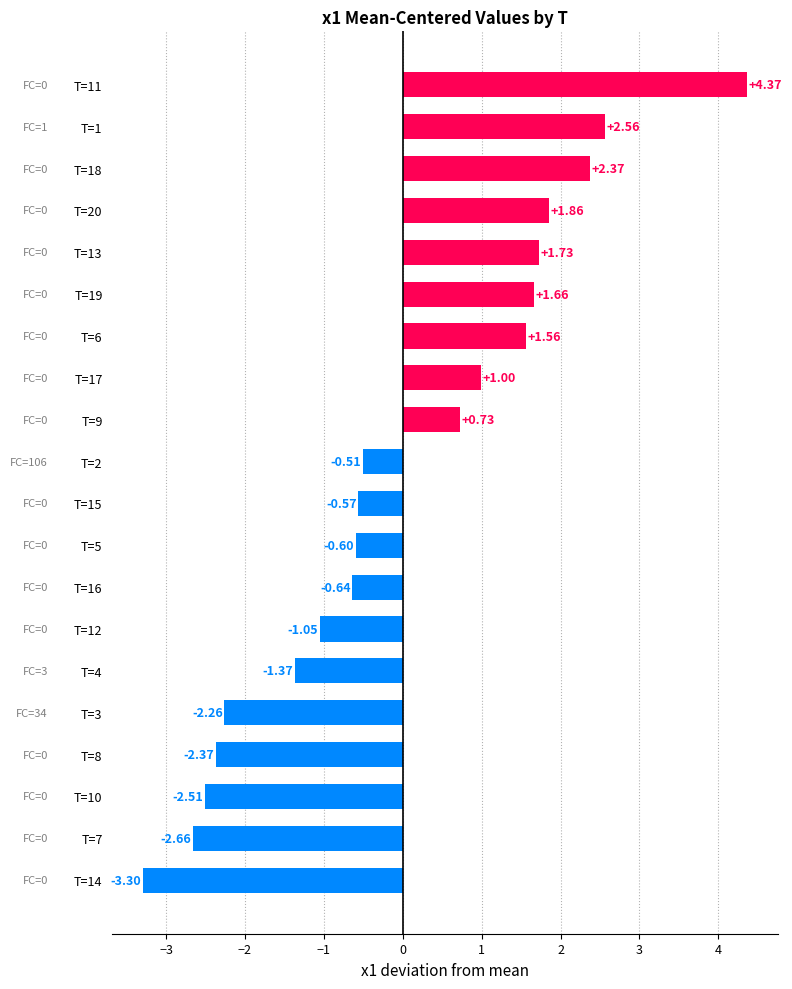

What is the change in value from T=10 to T=12?

+1.5